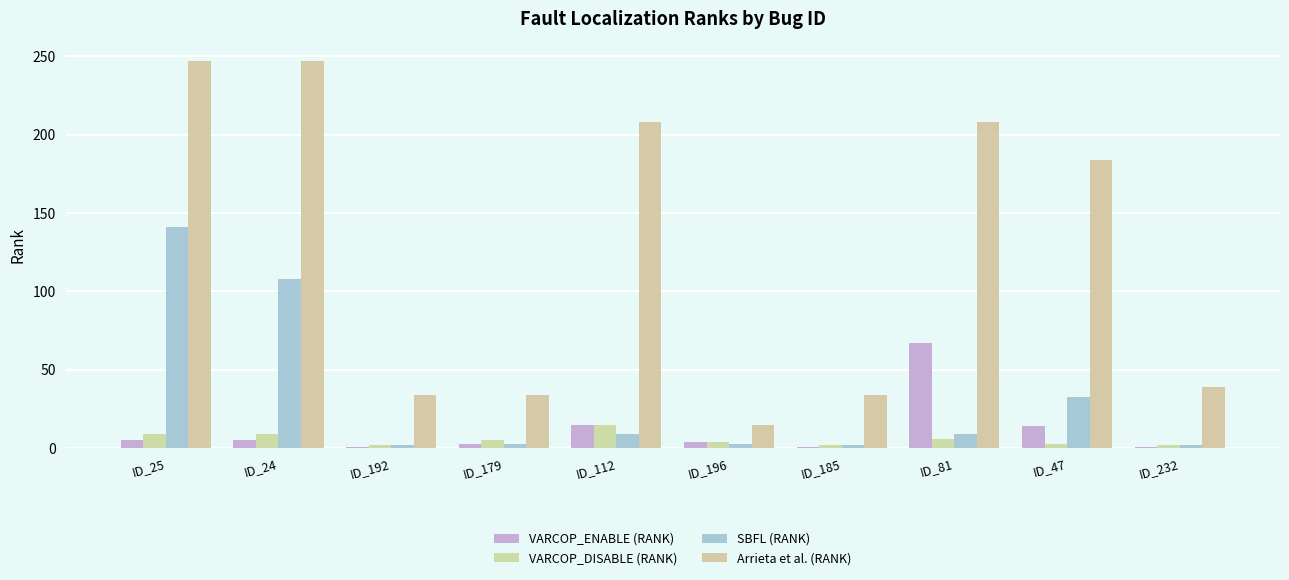

At which label does VARCOP_DISABLE (RANK) first exceed 5?

ID_25